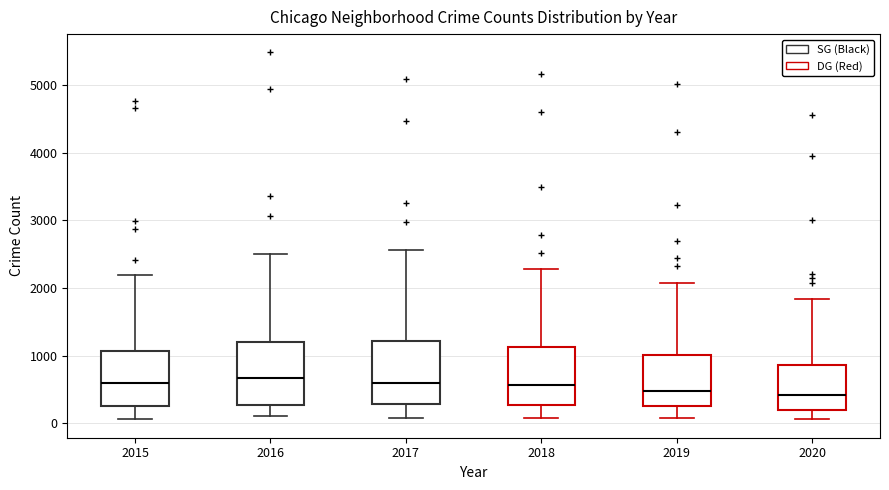

Reading left to right, transcribe this box plot: for each box, give where its median line is, the range the box spans, and where its two whiskers end, as read against the y-axis. The values are not printed on the chart, so give them approximately, as read against the axis.

2015: median 600, box 300 to 1100, whiskers 100 to 2200
2016: median 700, box 300 to 1200, whiskers 100 to 2500
2017: median 600, box 300 to 1200, whiskers 100 to 2600
2018: median 600, box 300 to 1100, whiskers 100 to 2300
2019: median 500, box 300 to 1000, whiskers 100 to 2100
2020: median 400, box 200 to 900, whiskers 100 to 1800